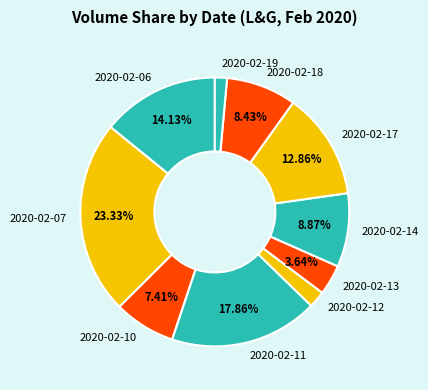

Does 2020-02-11 account for over 50% of the chart?

No